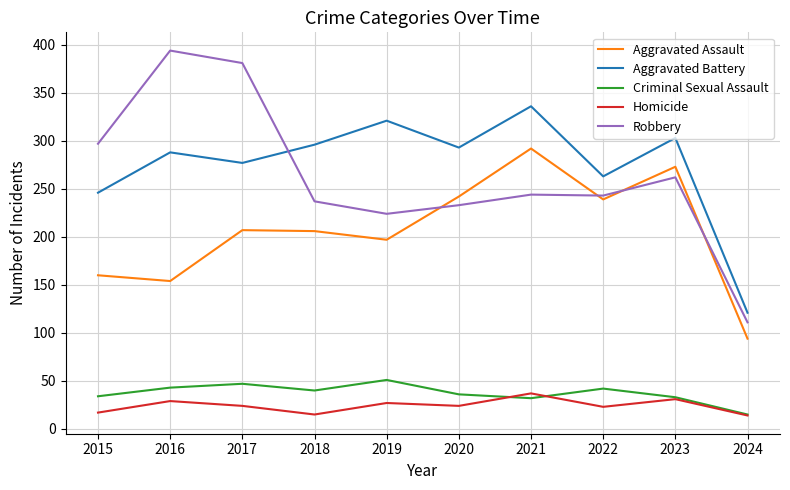

What is the greatest value displayed?

394